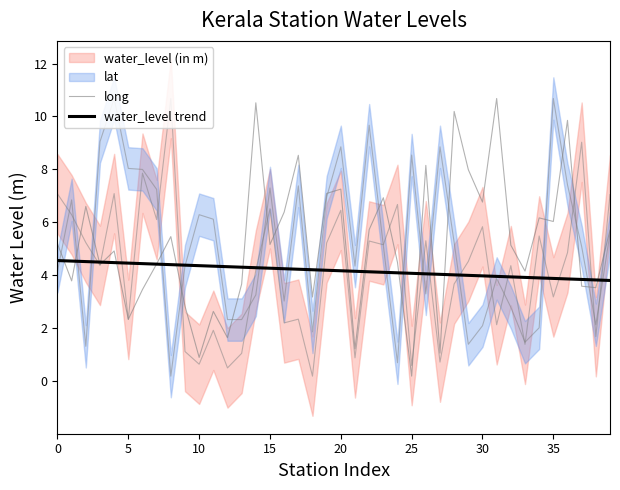

How many lines are shown in the chart?

2